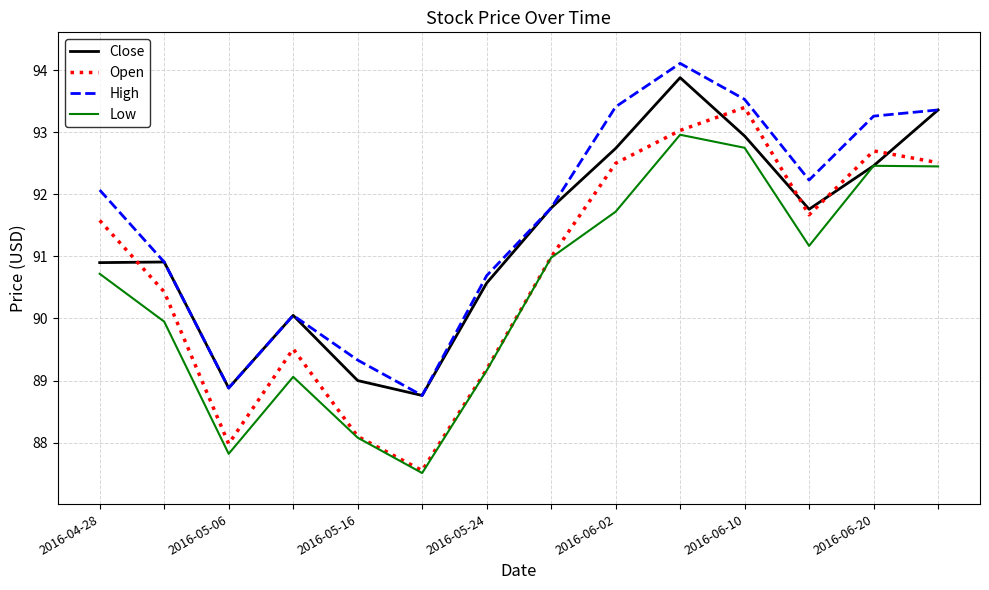

List the series in order of their overall mean, lowest first.

Low, Open, Close, High